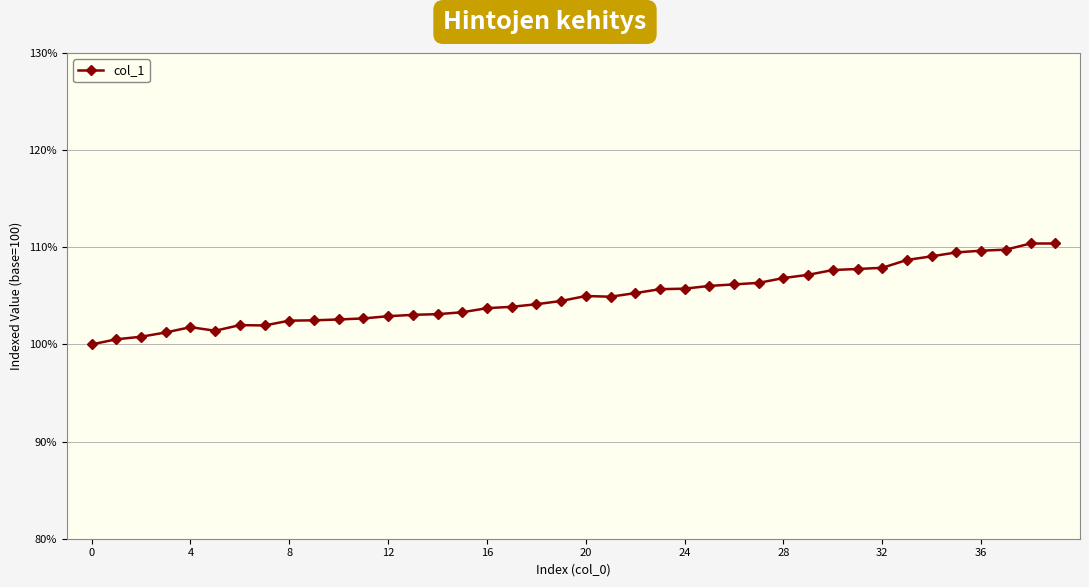

What is the smallest value displayed?

100.0